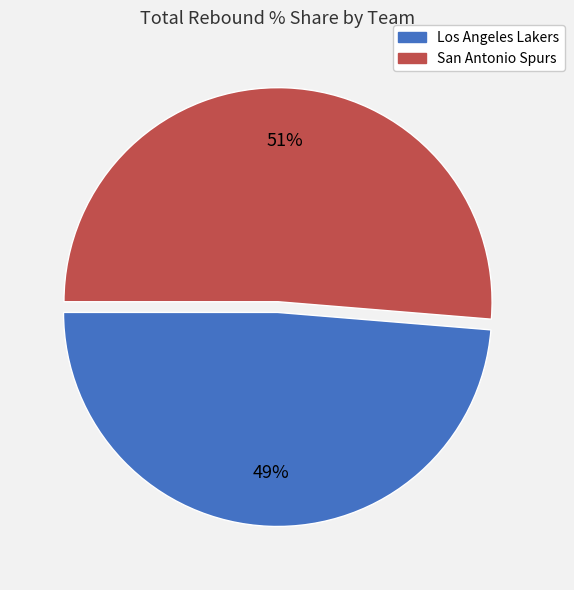

To the nearest percent, what portion does Los Angeles Lakers represent?

49%